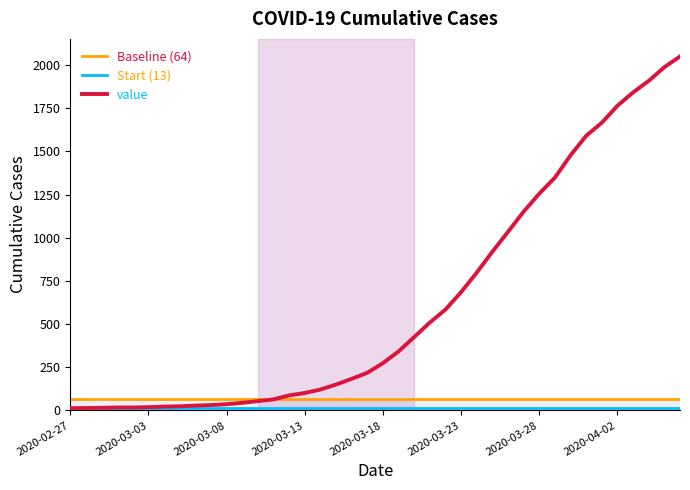

Reading left to right, extract all data points from this chart.

2020-02-27=13	2020-02-28=14	2020-02-29=15	2020-03-01=17	2020-03-02=17	2020-03-03=19	2020-03-04=22	2020-03-05=24	2020-03-06=28	2020-03-07=31	2020-03-08=36	2020-03-09=44	2020-03-10=54	2020-03-11=64	2020-03-12=87	2020-03-13=101	2020-03-14=121	2020-03-15=150	2020-03-16=183	2020-03-17=218	2020-03-18=274	2020-03-19=342	2020-03-20=425	2020-03-21=509	2020-03-22=584	2020-03-23=685	2020-03-24=798	2020-03-25=919	2020-03-26=1034	2020-03-27=1151	2020-03-28=1255	2020-03-29=1348	2020-03-30=1477	2020-03-31=1590	2020-04-01=1666	2020-04-02=1764	2020-04-03=1841	2020-04-04=1908	2020-04-05=1987	2020-04-06=2049